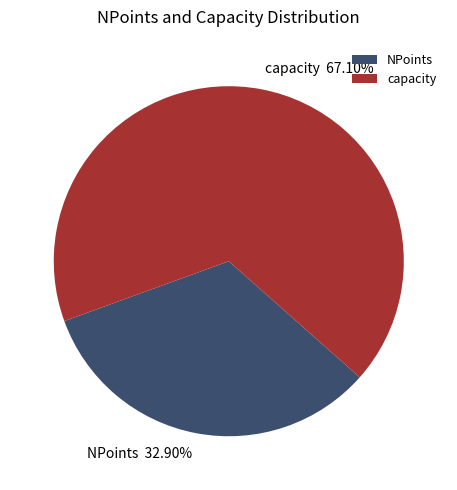

Rank the categories by value from highest to lowest.

capacity, NPoints